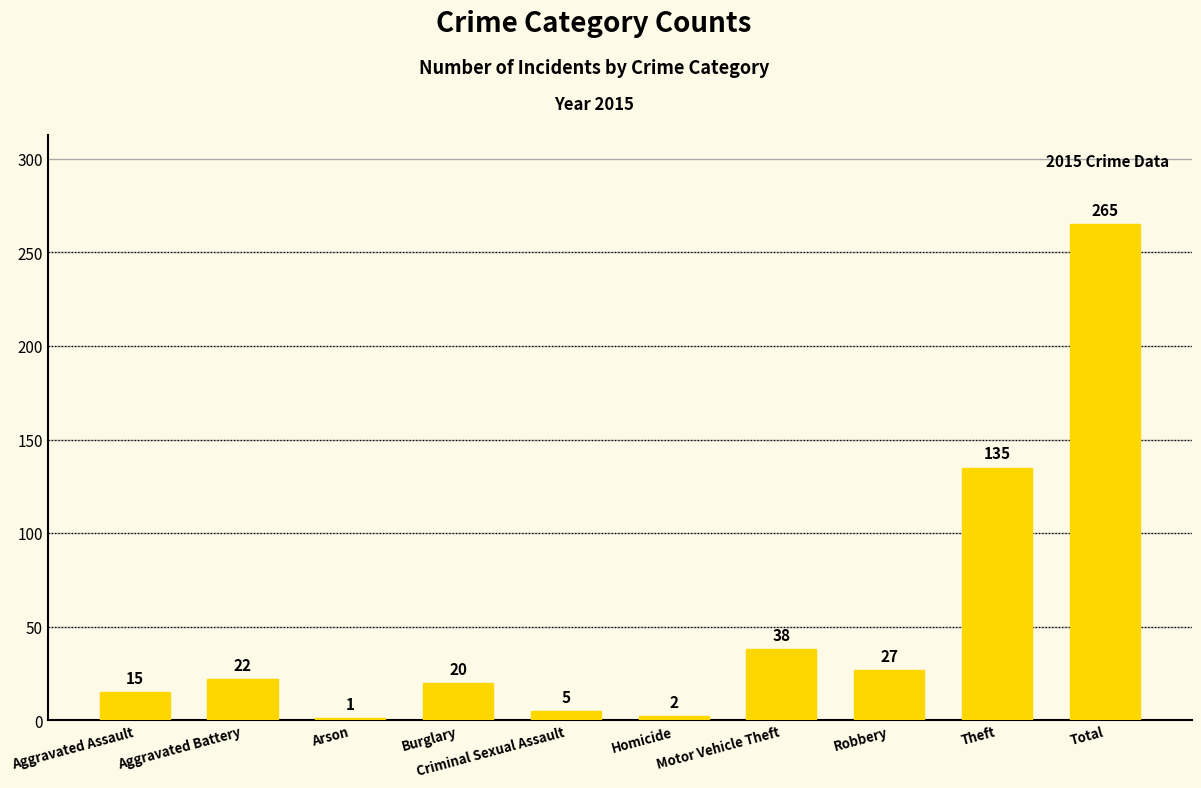

Where is the data nearest to the value 133?

Theft